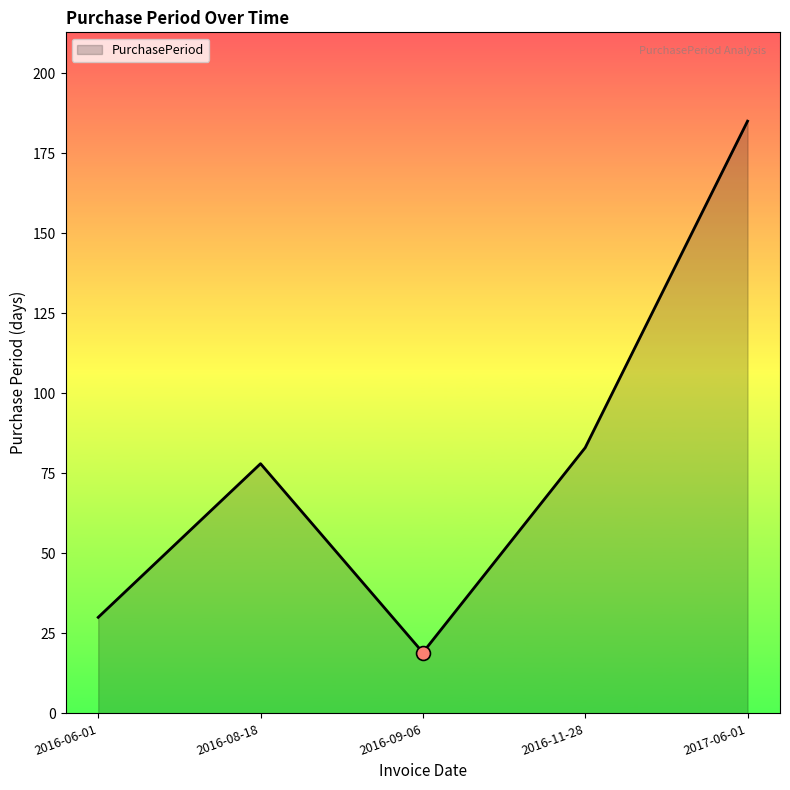

Approximately how many times larger is the value at 2016-08-18 compared to 2017-06-01?

0.4